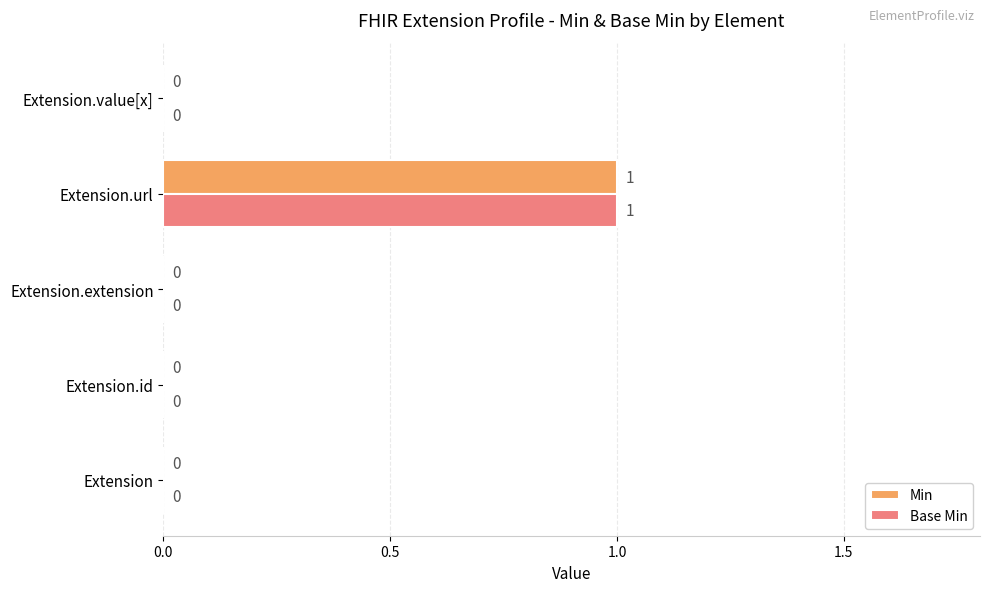

Is it true that Min equals 0 at Extension.id?

True